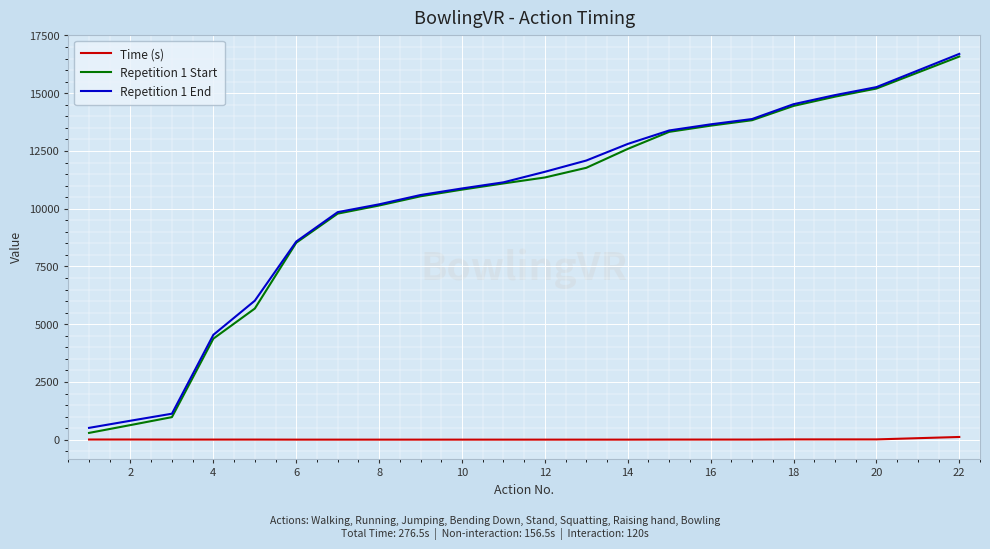

Which series has the largest range (max minus min)?

Repetition 1 Start